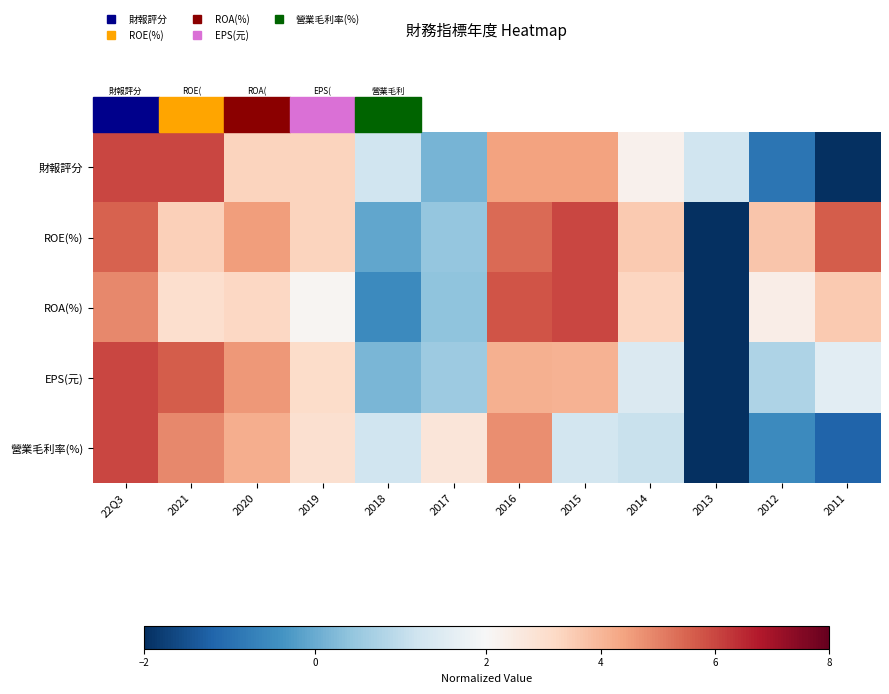

Reading left to right, extract all data points from this chart.

財報評分: 22Q3=6.0	2021=6.0	2020=3.3	2019=3.3	2018=1.2	2017=0.1	2016=4.4	2015=4.4	2014=2.3	2013=1.2	2012=-0.9	2011=-2.0
ROE(%): 22Q3=5.5	2021=3.4	2020=4.5	2019=3.4	2018=-0.1	2017=0.5	2016=5.4	2015=6.0	2014=3.6	2013=-2.0	2012=3.7	2011=5.6
ROA(%): 22Q3=4.9	2021=3.0	2020=3.2	2019=2.1	2018=-0.5	2017=0.4	2016=5.8	2015=6.0	2014=3.3	2013=-2.0	2012=2.4	2011=3.6
EPS(元): 22Q3=6.0	2021=5.6	2020=4.6	2019=3.1	2018=0.2	2017=0.5	2016=4.1	2015=4.1	2014=1.4	2013=-2.0	2012=0.8	2011=1.6
營業毛利率(%): 22Q3=6.0	2021=4.9	2020=4.2	2019=3.0	2018=1.2	2017=2.7	2016=4.8	2015=1.3	2014=1.1	2013=-2.0	2012=-0.6	2011=-1.2